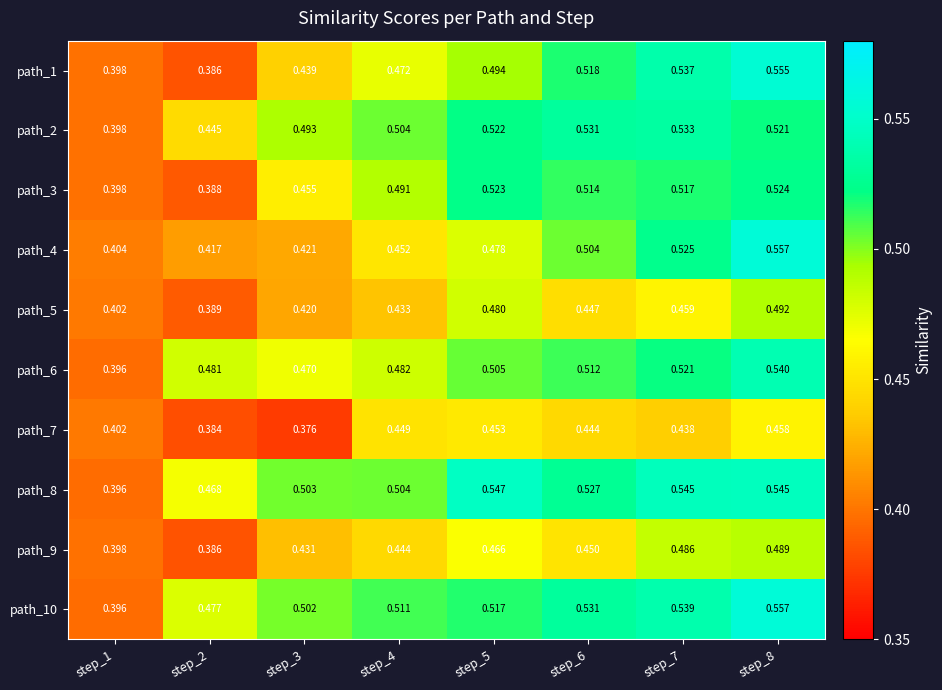

Is the value of path_10 at step_6 greater than the value of path_7 at step_1?

Yes